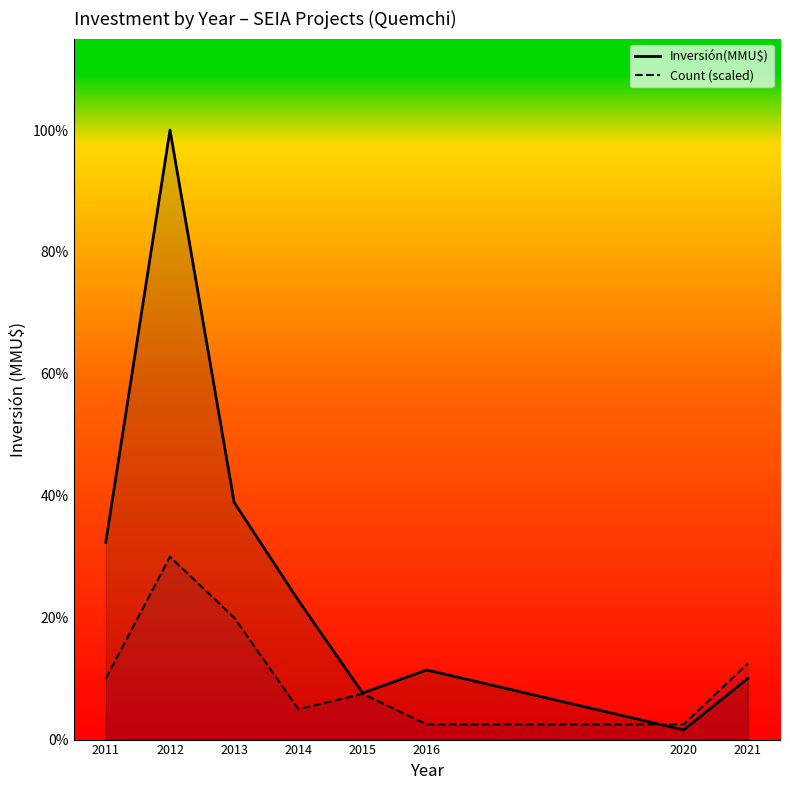

True or false: Inversión(MMU$) and Count (scaled) intersect in this chart.

True